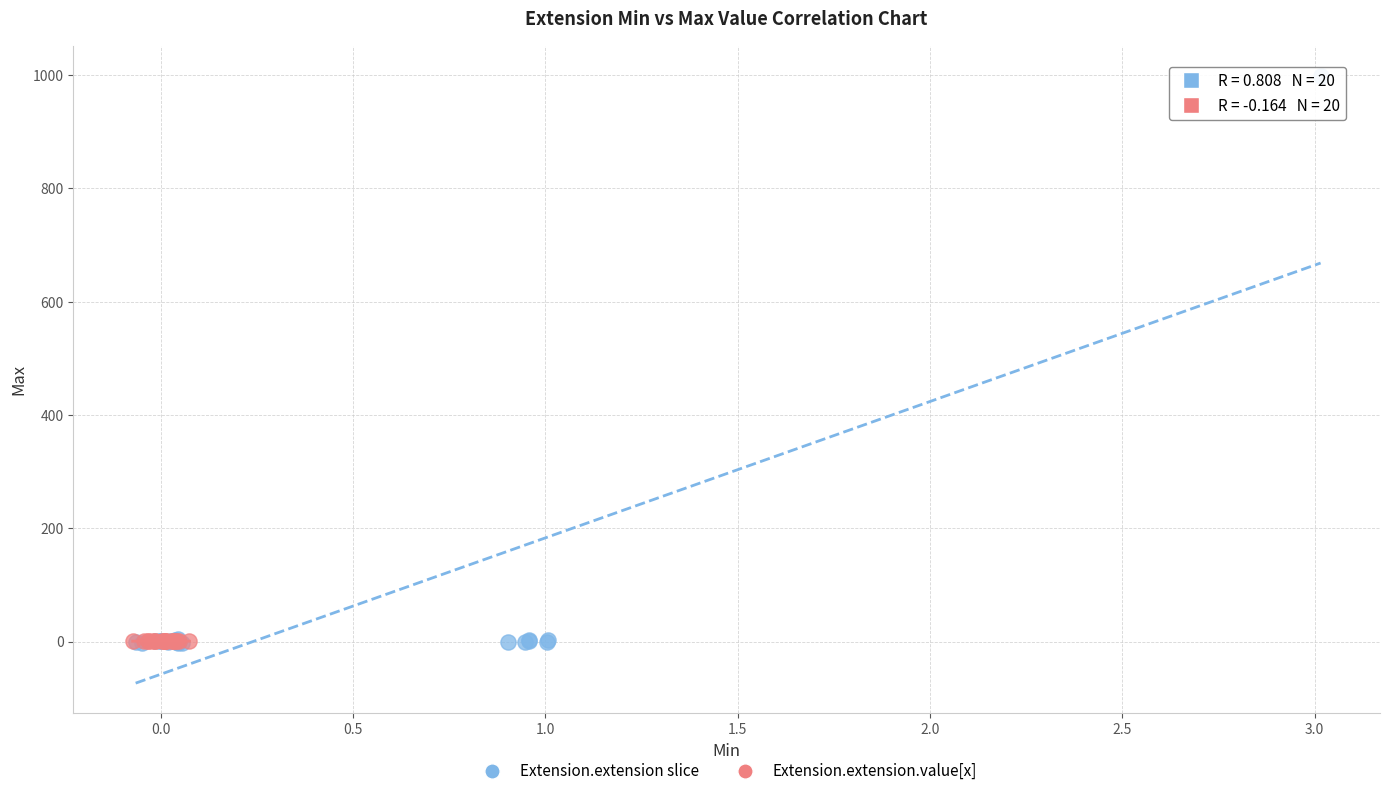

Which series has the widest spread of Y values?

Extension.extension slice